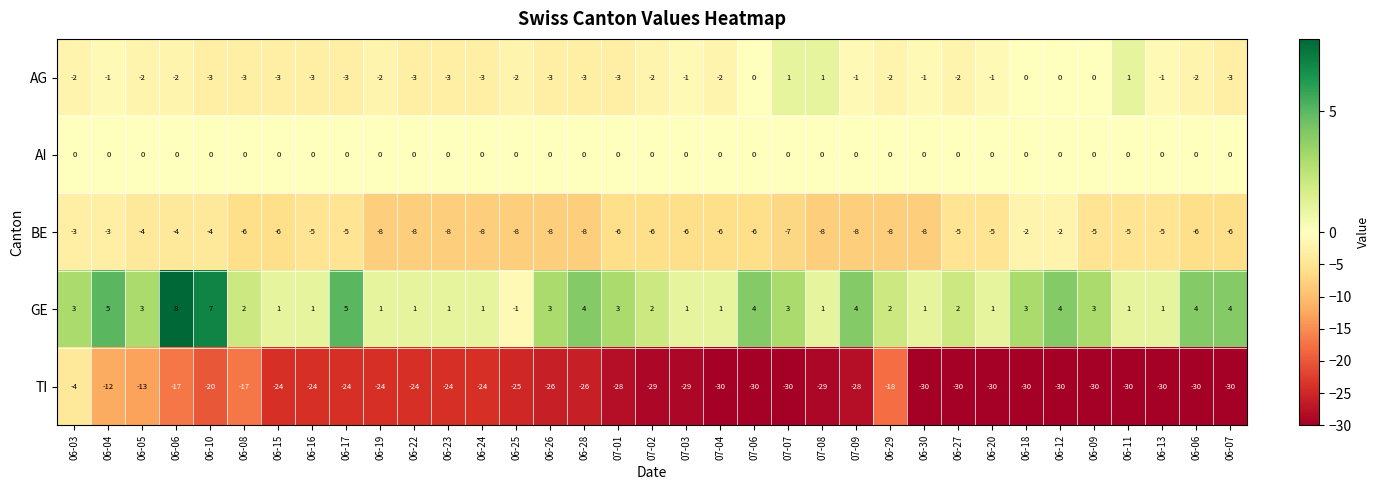

Which has a higher value, 06-06 or 06-19?

06-06